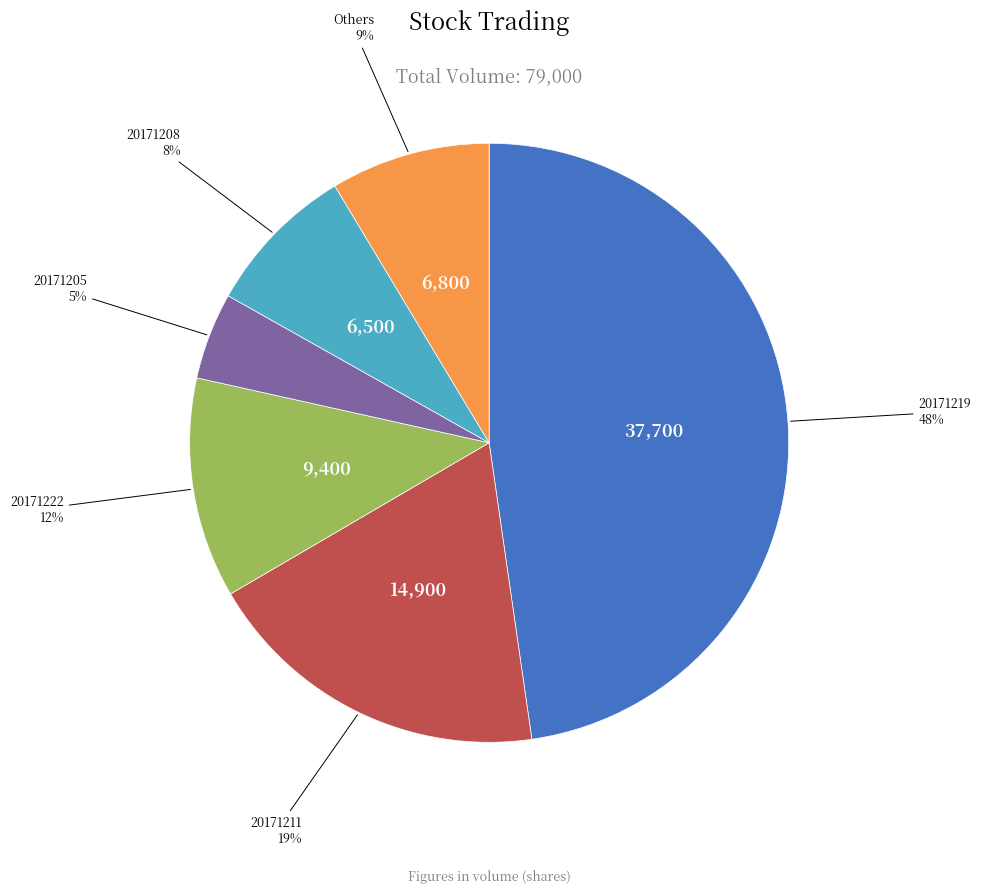

How many segments does this pie chart have?

6